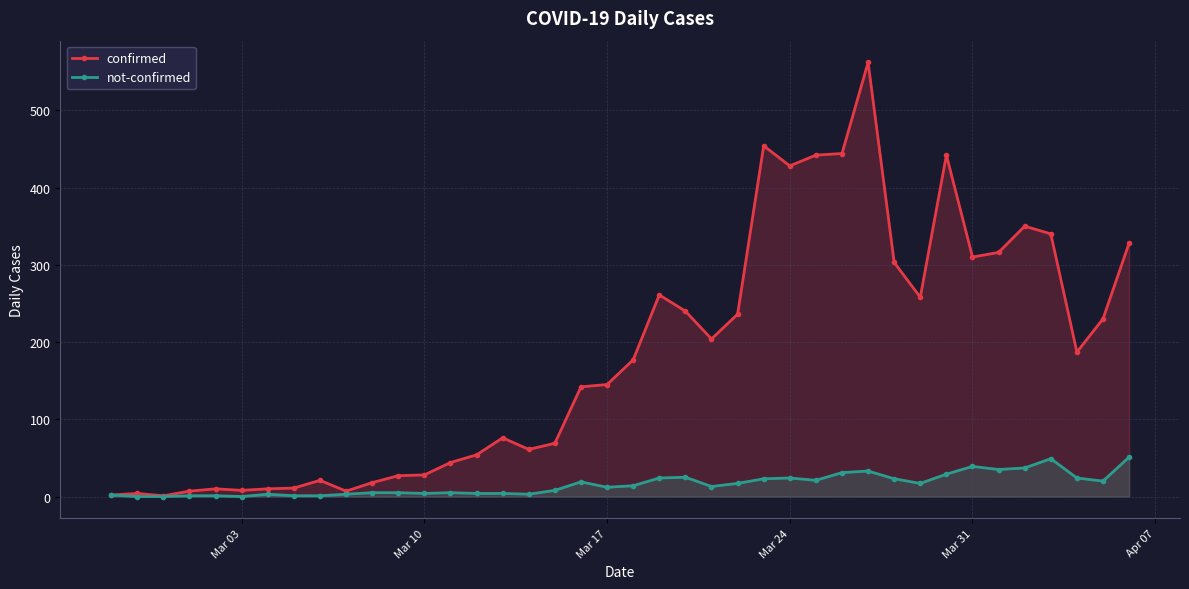

Is it true that not-confirmed equals 39 at Mar 31?

True